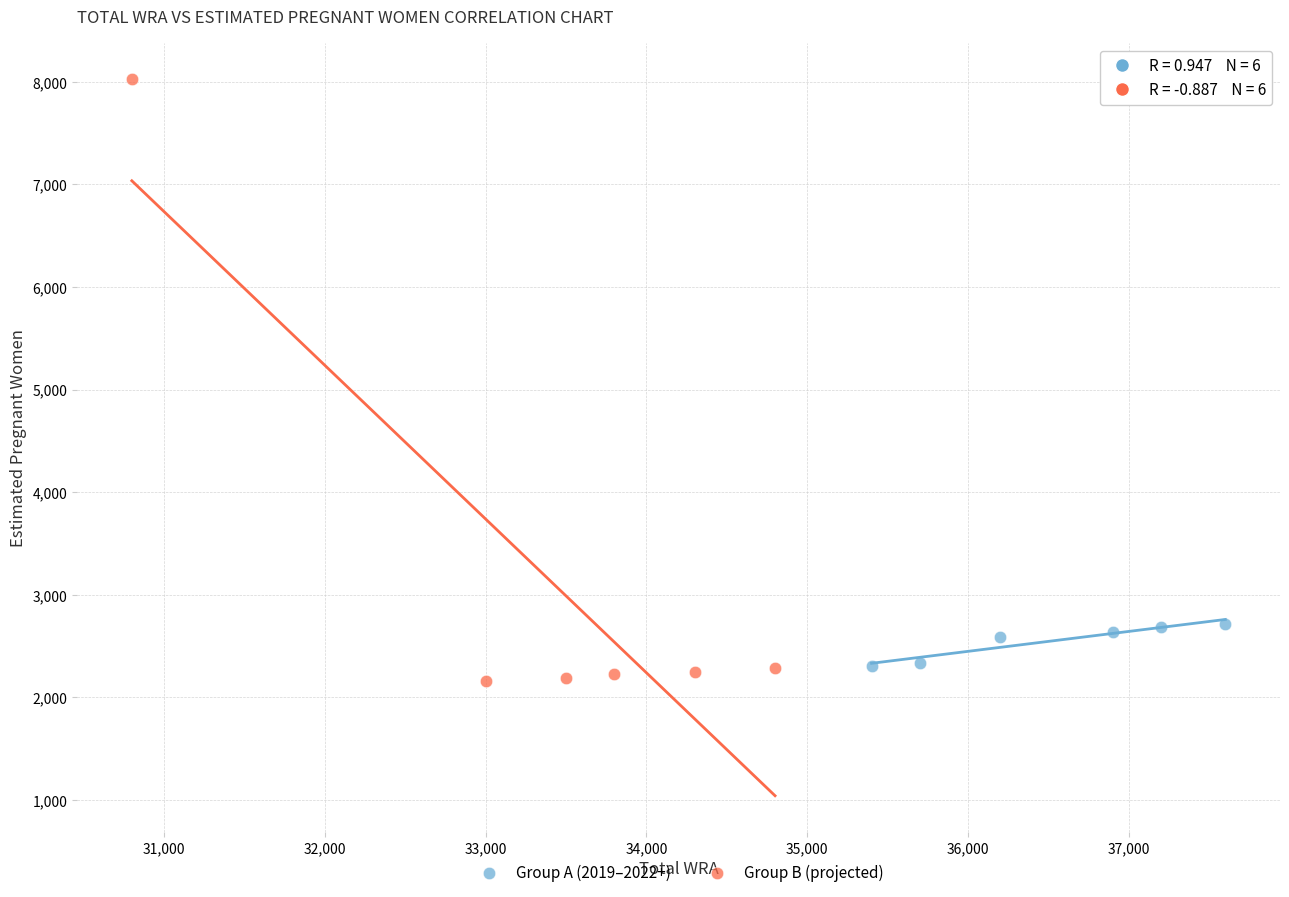

Which series has the largest Y range (max minus min)?

Group B (projected)